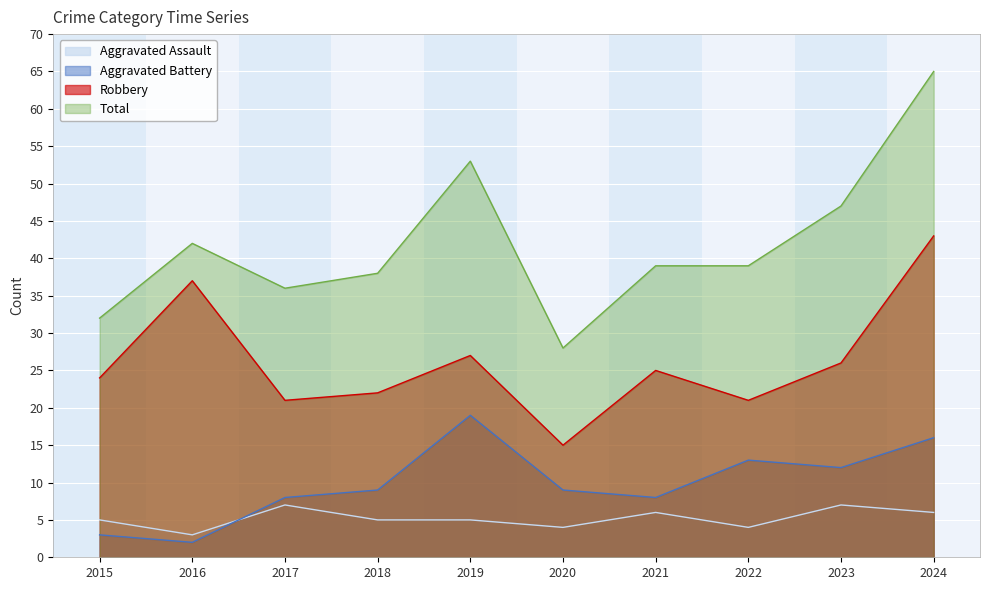

Reading left to right, transcribe all the data shown in this chart.

Aggravated Assault: 2015=5	2016=3	2017=7	2018=5	2019=5	2020=4	2021=6	2022=4	2023=7	2024=6
Aggravated Battery: 2015=3	2016=2	2017=8	2018=9	2019=19	2020=9	2021=8	2022=13	2023=12	2024=16
Robbery: 2015=24	2016=37	2017=21	2018=22	2019=27	2020=15	2021=25	2022=21	2023=26	2024=43
Total: 2015=32	2016=42	2017=36	2018=38	2019=53	2020=28	2021=39	2022=39	2023=47	2024=65